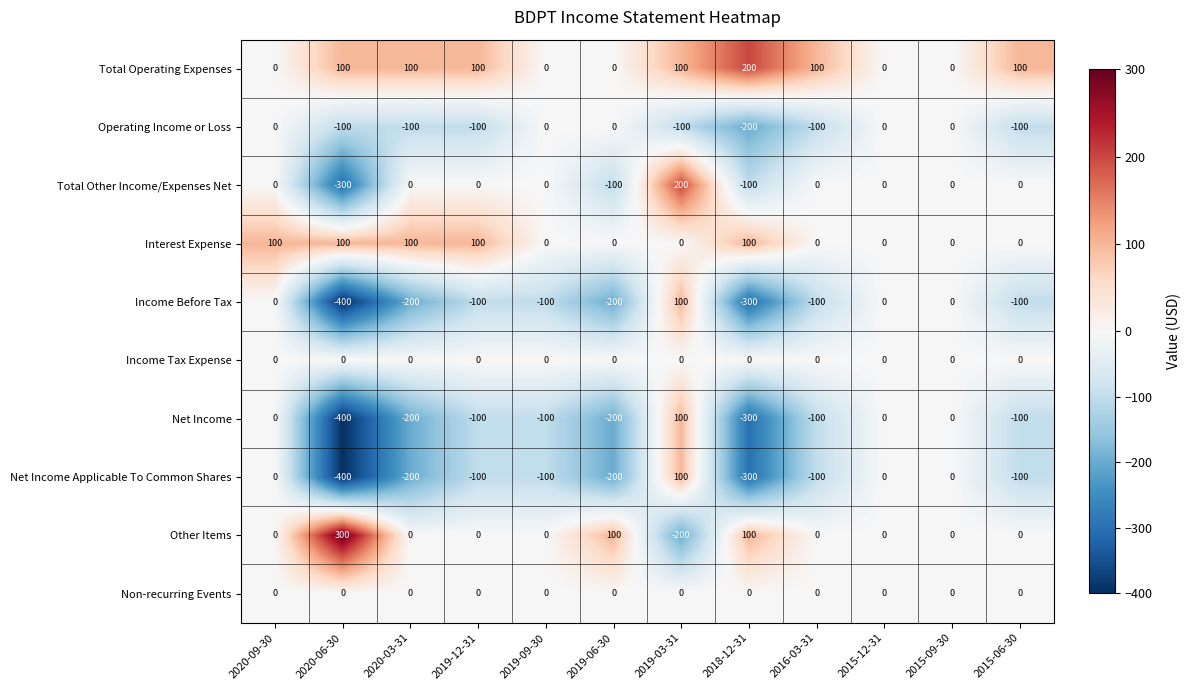

Which series has the largest total across all categories?

Total Operating Expenses